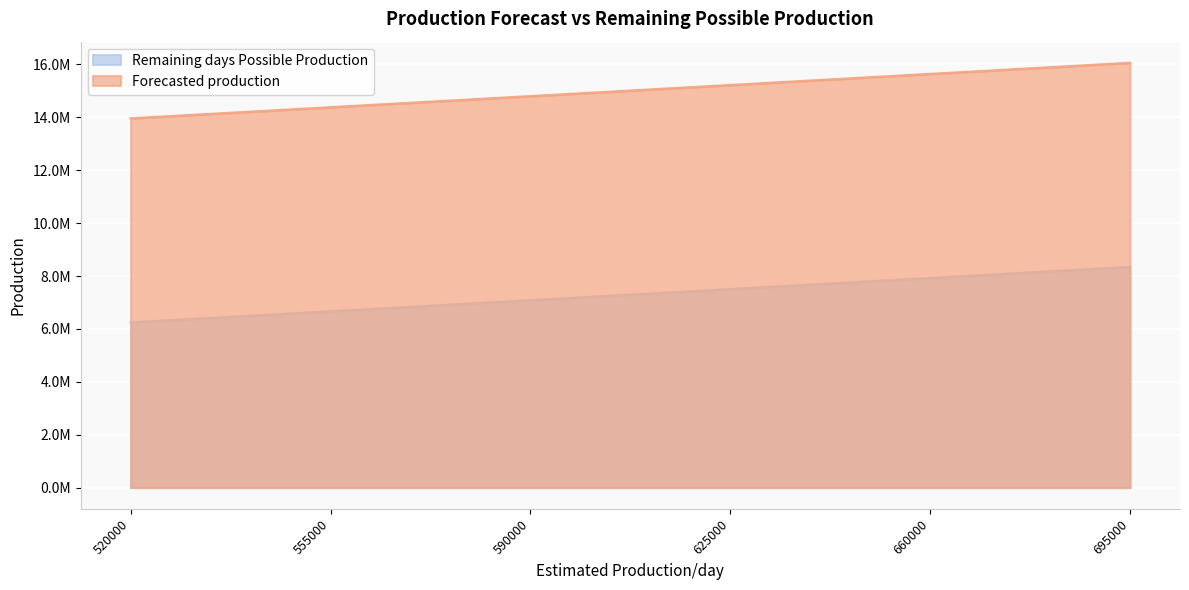

At which label does Forecasted production first exceed 15217430?

660000